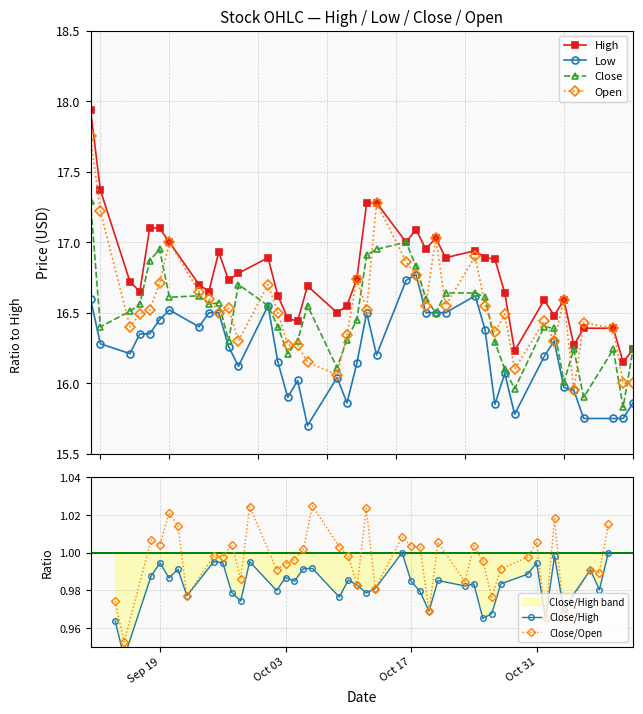

True or false: Close/Open has more than 0 points higher than both neighbors.

True